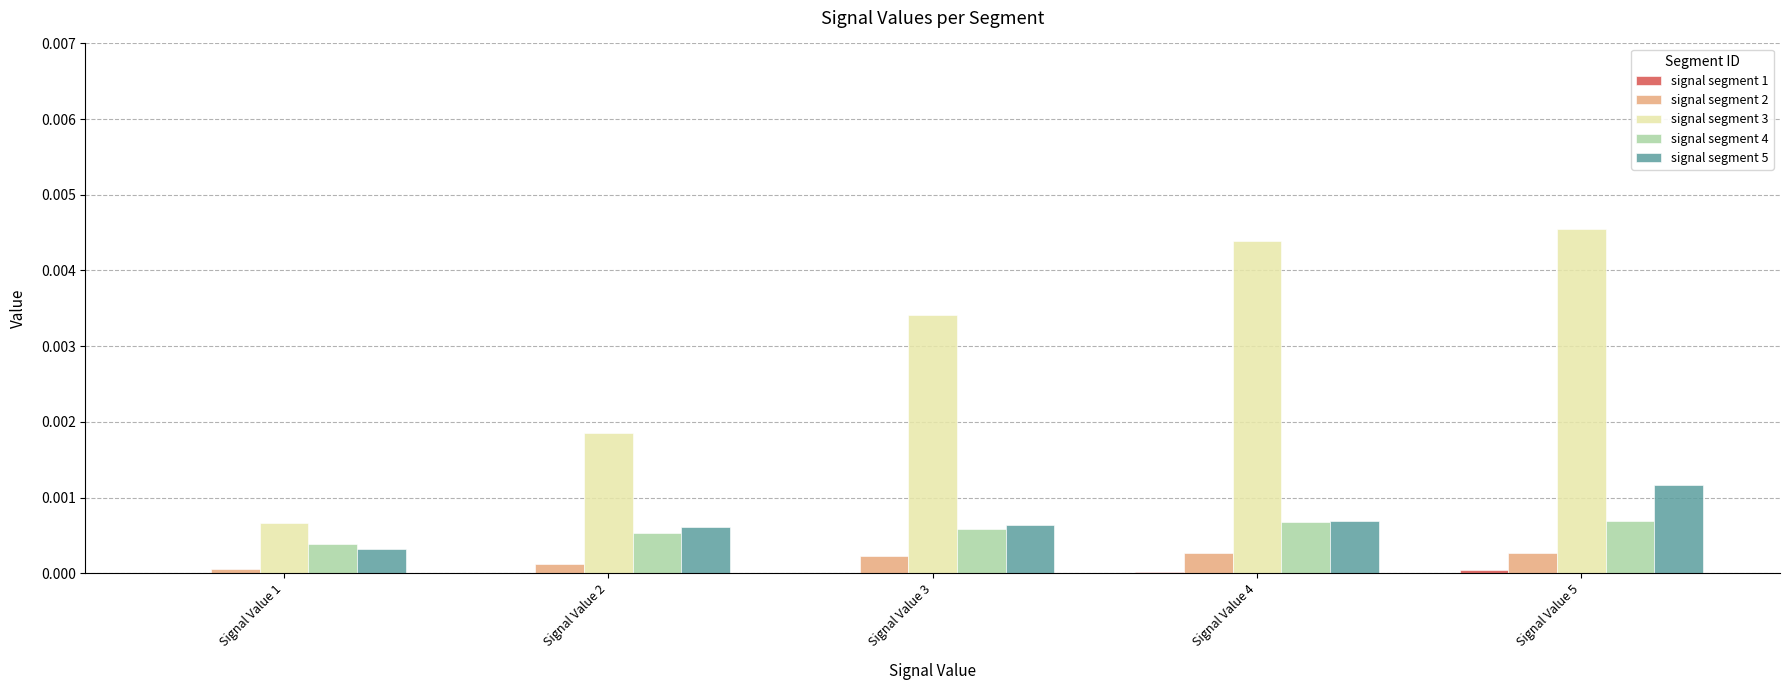

At which category is the sum across all series the highest?

Signal Value 5